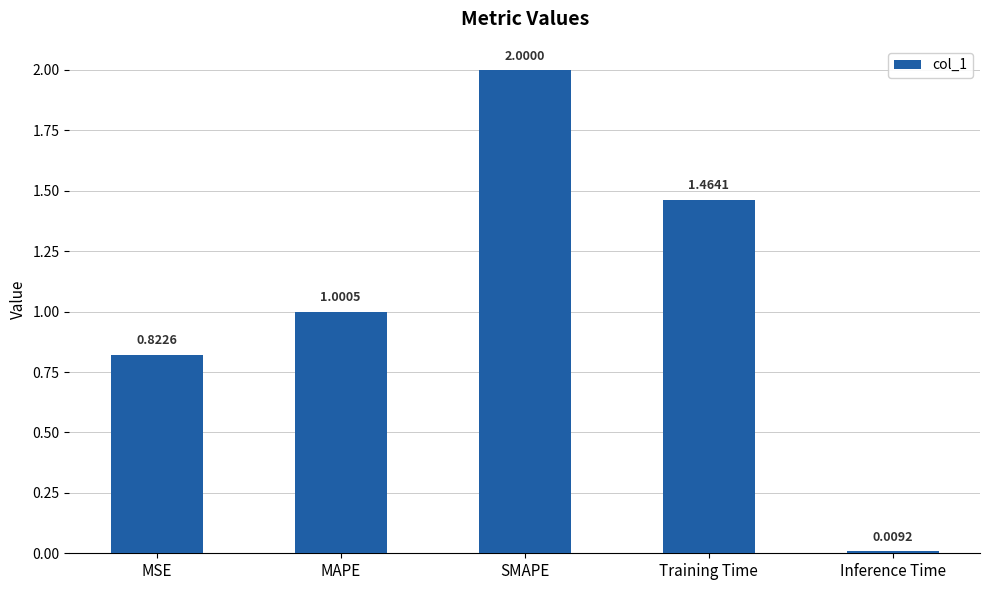

What is the difference between the maximum and minimum values?

2.0